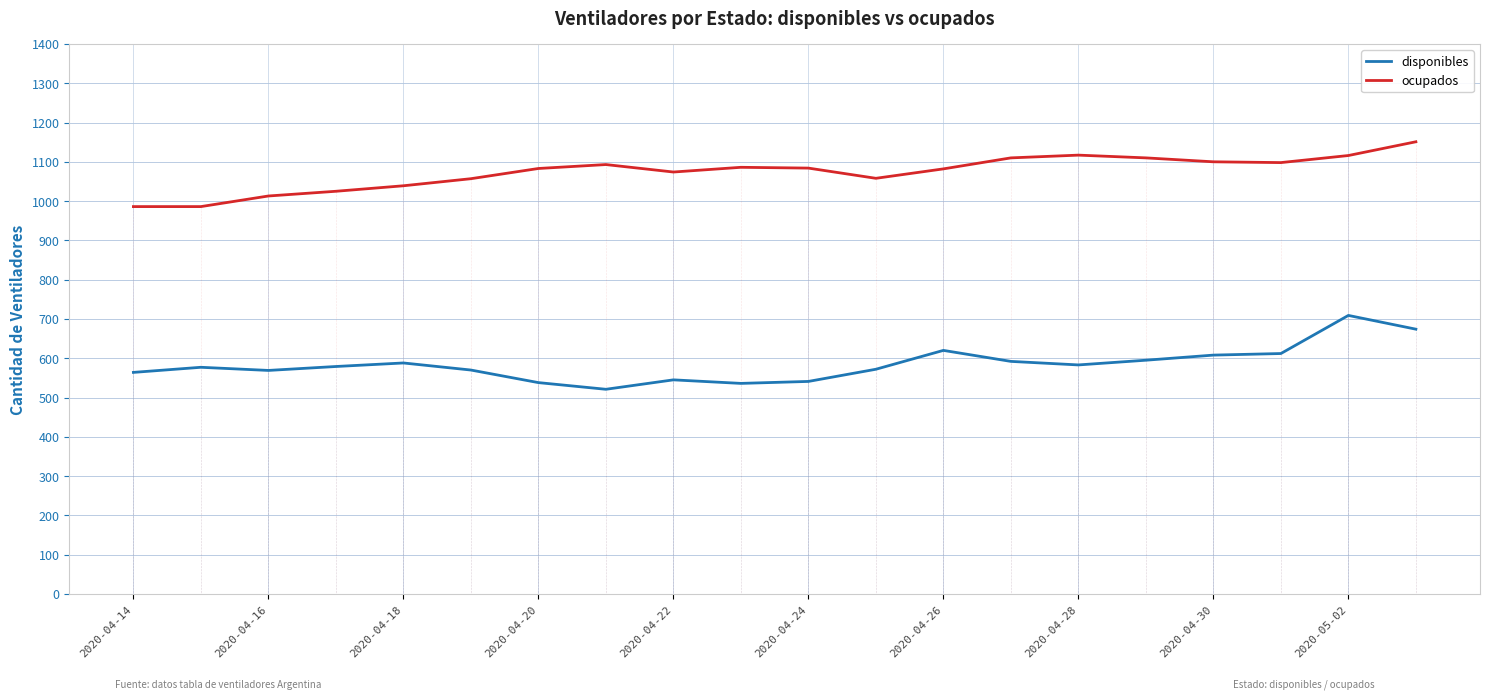

Which series has the largest total across all categories?

ocupados